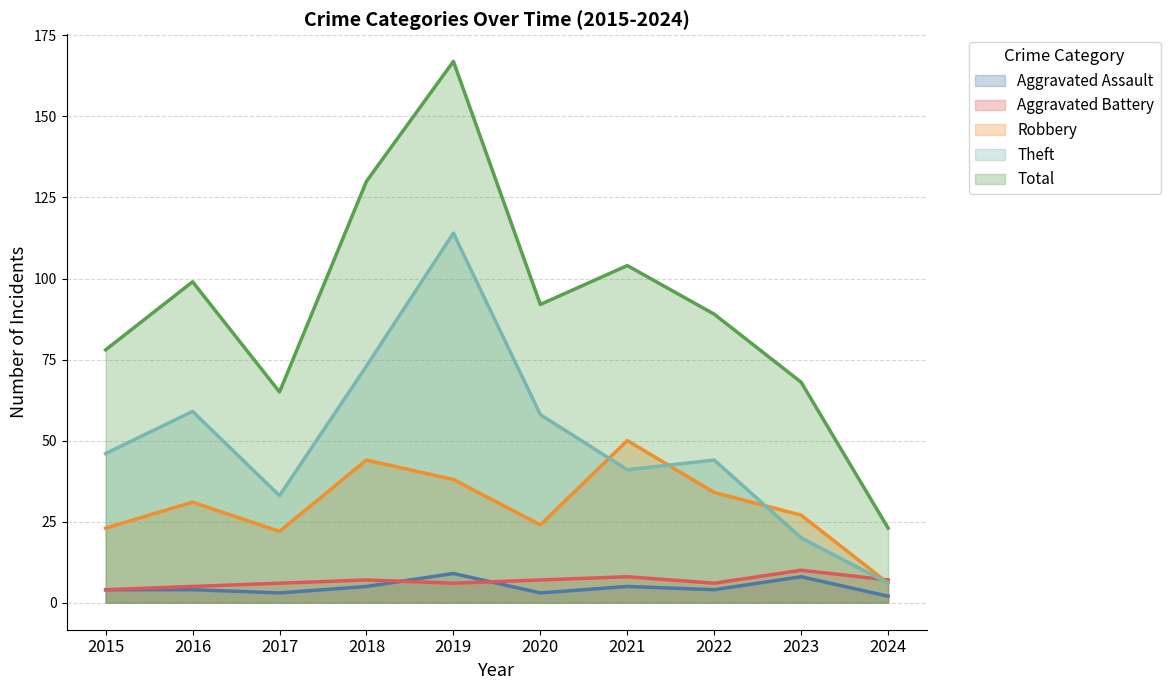

How many series are shown in this chart?

5